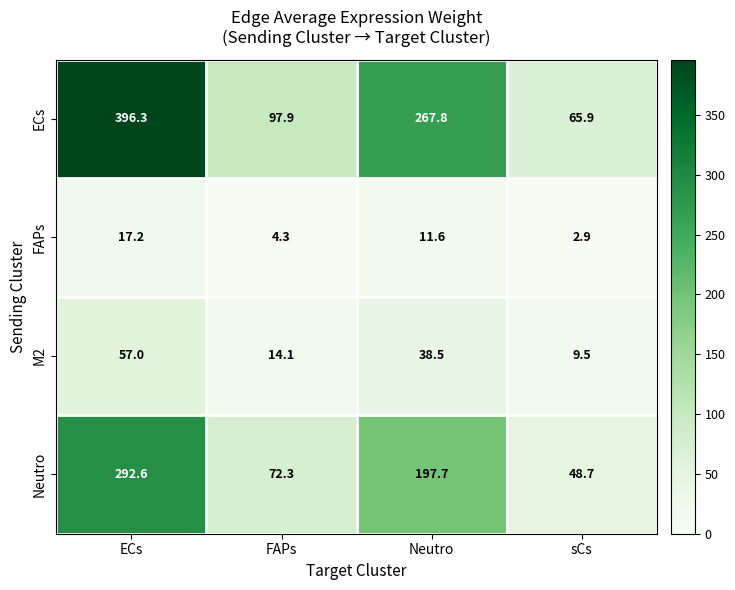

Where does the Neutro series first go above 197?

ECs